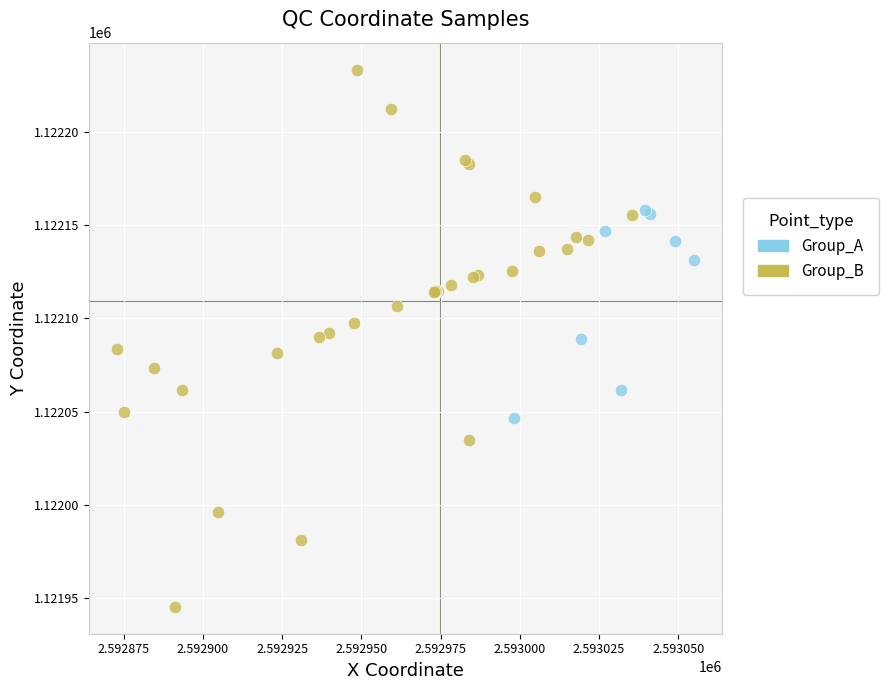

Which series contains the lowest Y value?

Group_B